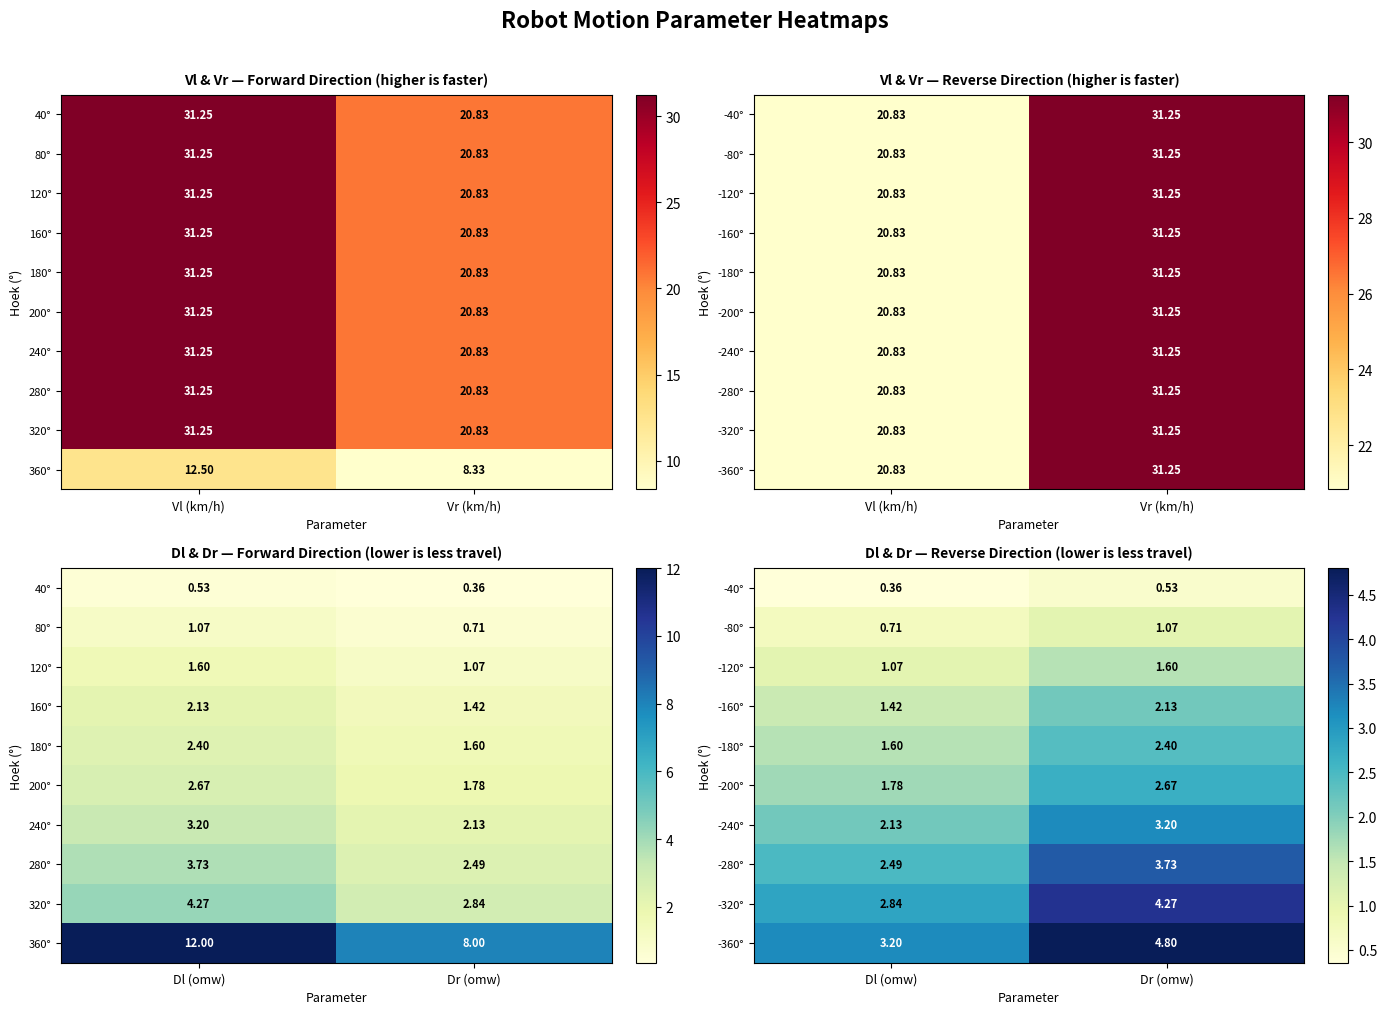

Is the value of -280° at Dr (omw) greater than the value of -80° at Dl (omw)?

Yes